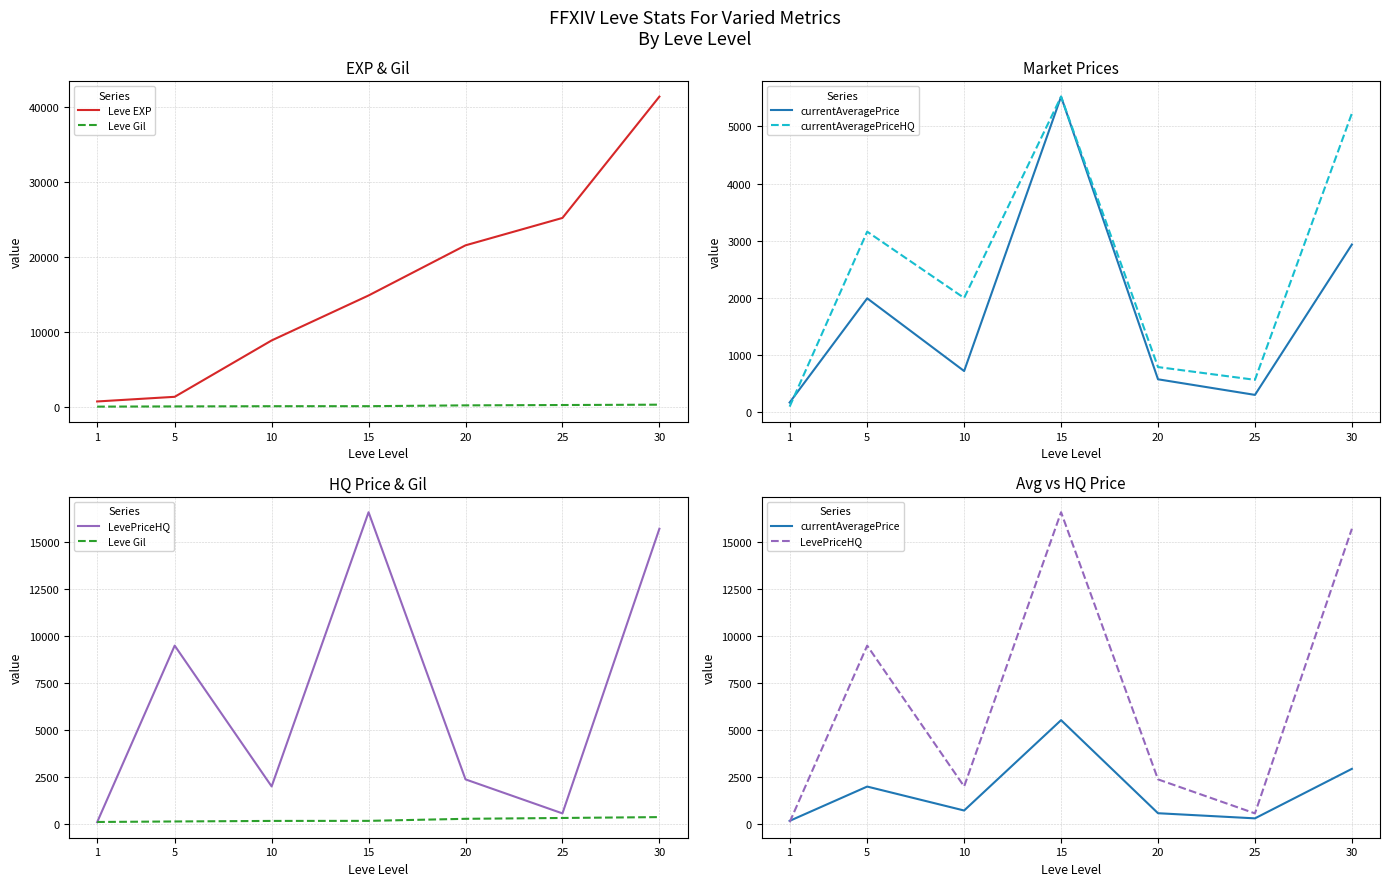

What is the value of the Leve EXP point at the 2nd from the left?

1420.0